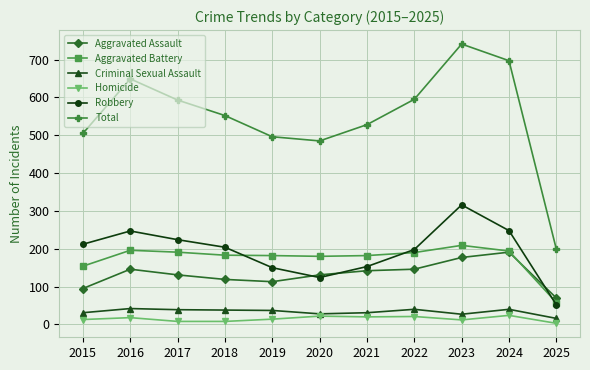

Where is Aggravated Battery nearest to the value 133?

2015